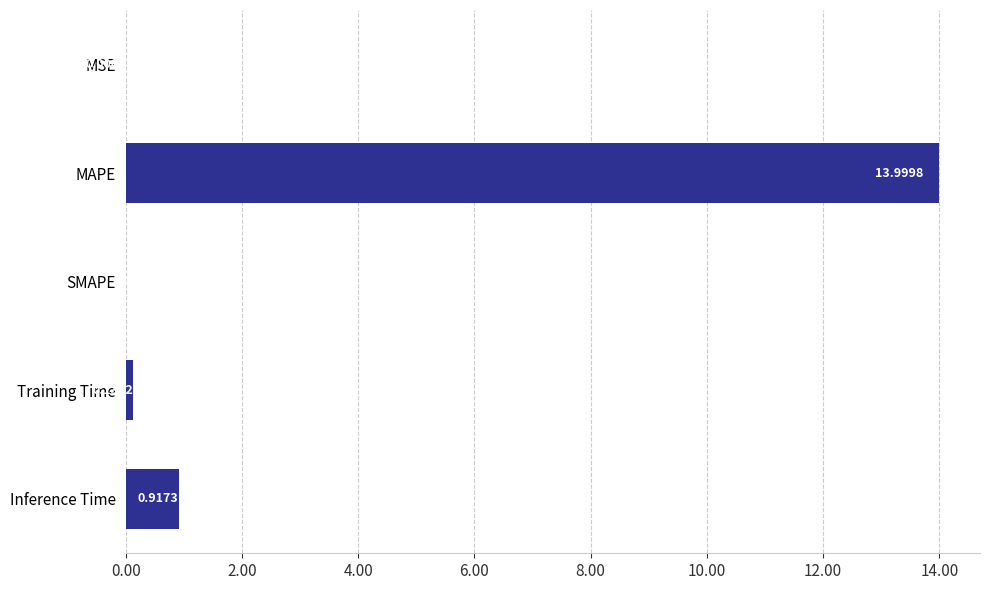

Between Inference Time and Training Time, which is larger?

Inference Time